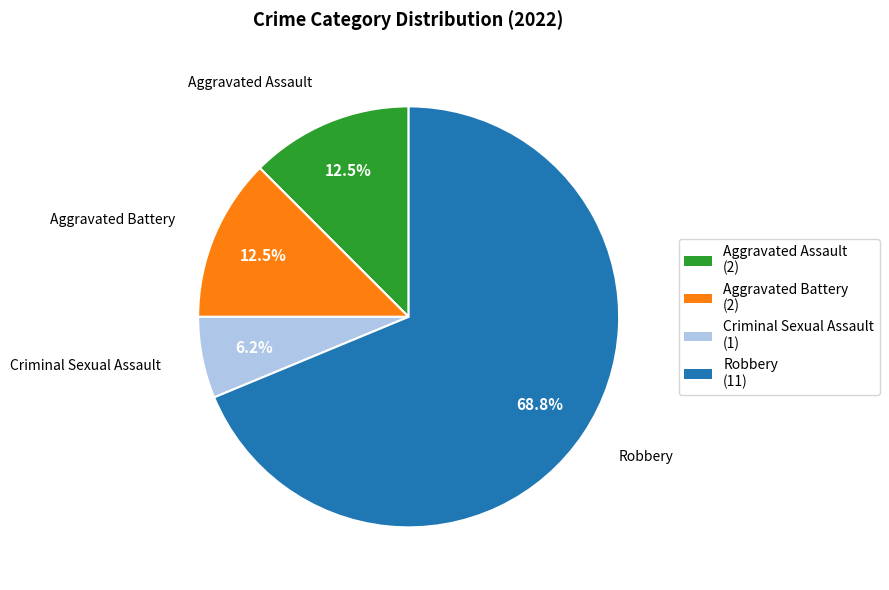

What is the ratio of the value at Robbery to the value at Aggravated Battery?

5.5